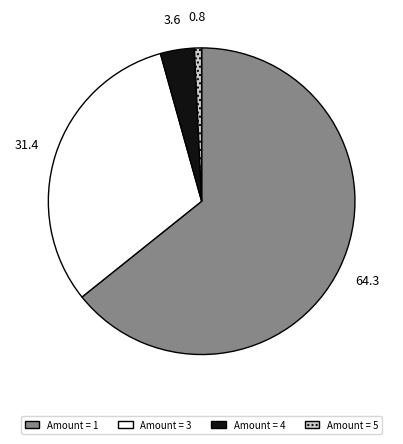

Does any single category account for the majority?

Yes